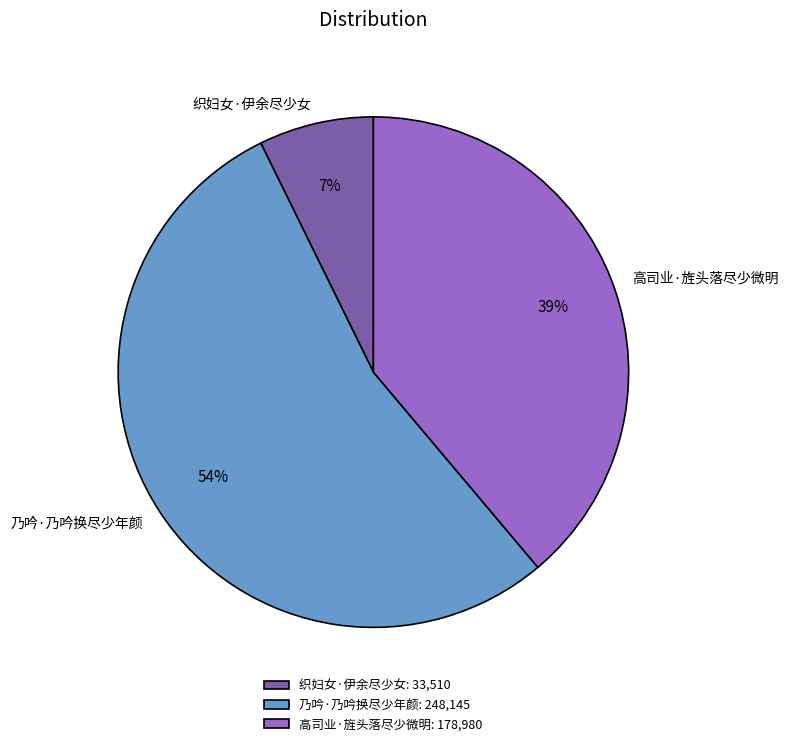

Between 乃吟·乃吟换尽少年颜 and 高司业·旌头落尽少微明, which is larger?

乃吟·乃吟换尽少年颜